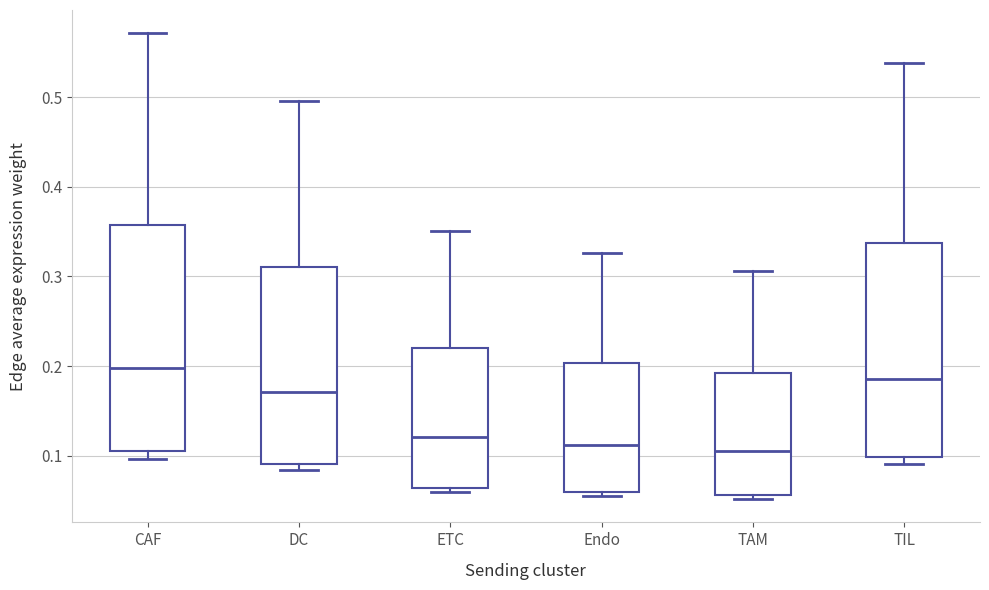

Reading left to right, transcribe this box plot: for each box, give where its median line is, the range the box spans, and where its two whiskers end, as read against the y-axis. The values are not printed on the chart, so give them approximately, as read against the axis.

CAF: median 0.20, box 0.11 to 0.36, whiskers 0.10 to 0.57
DC: median 0.17, box 0.09 to 0.31, whiskers 0.08 to 0.50
ETC: median 0.12, box 0.06 to 0.22, whiskers 0.06 (just below the box's lower edge) to 0.35
Endo: median 0.11, box 0.06 to 0.20, whiskers 0.06 (just below the box's lower edge) to 0.33
TAM: median 0.11, box 0.06 to 0.19, whiskers 0.05 to 0.31
TIL: median 0.19, box 0.10 to 0.34, whiskers 0.09 to 0.54